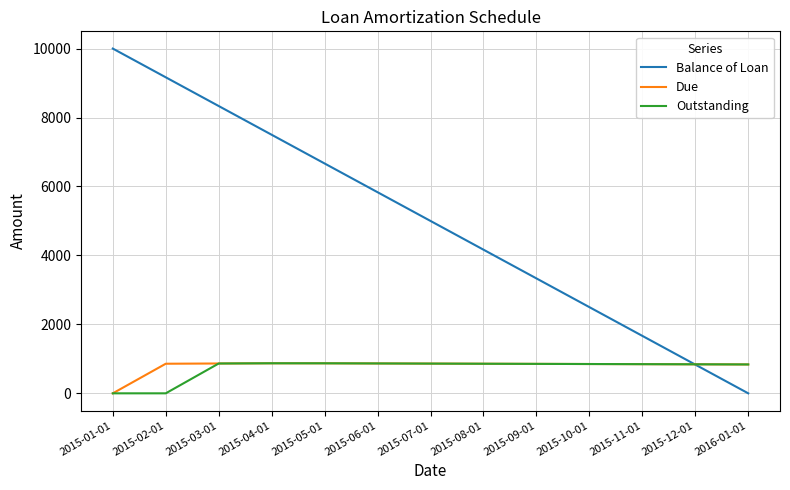

What is the total value across all series at 2015-10-01?

4200.0